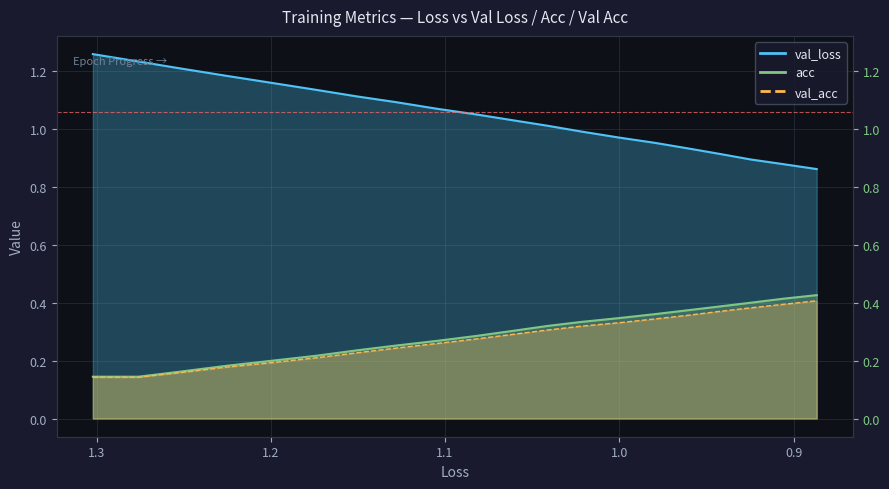

The val_loss series shows 0.4 at 7. True or false?

False